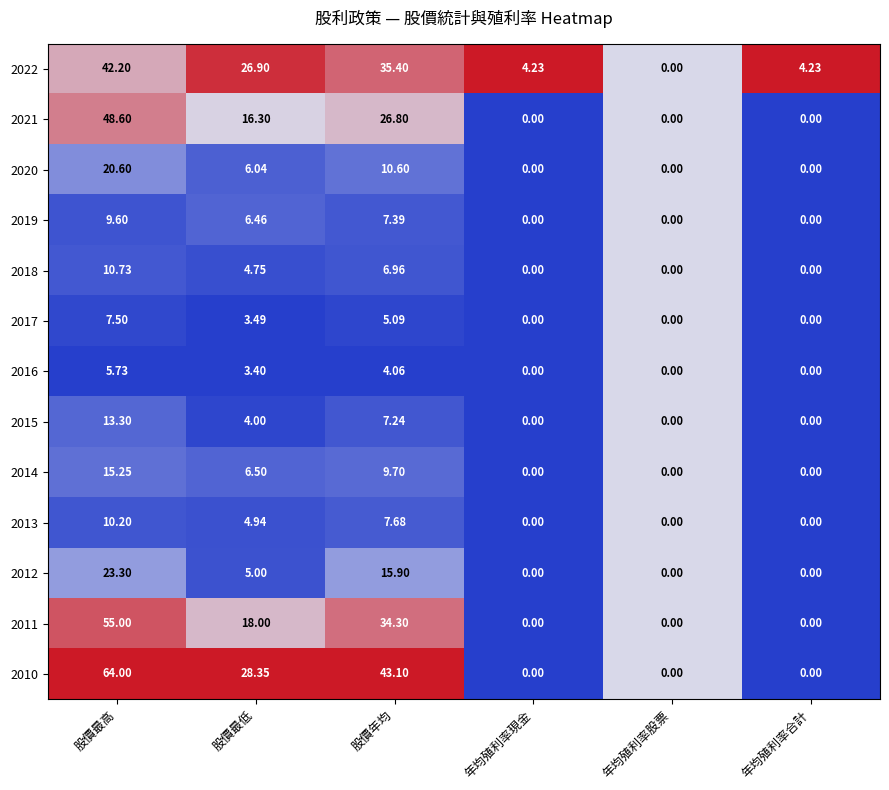

At which label is 2022 closest to 21?

股價最低